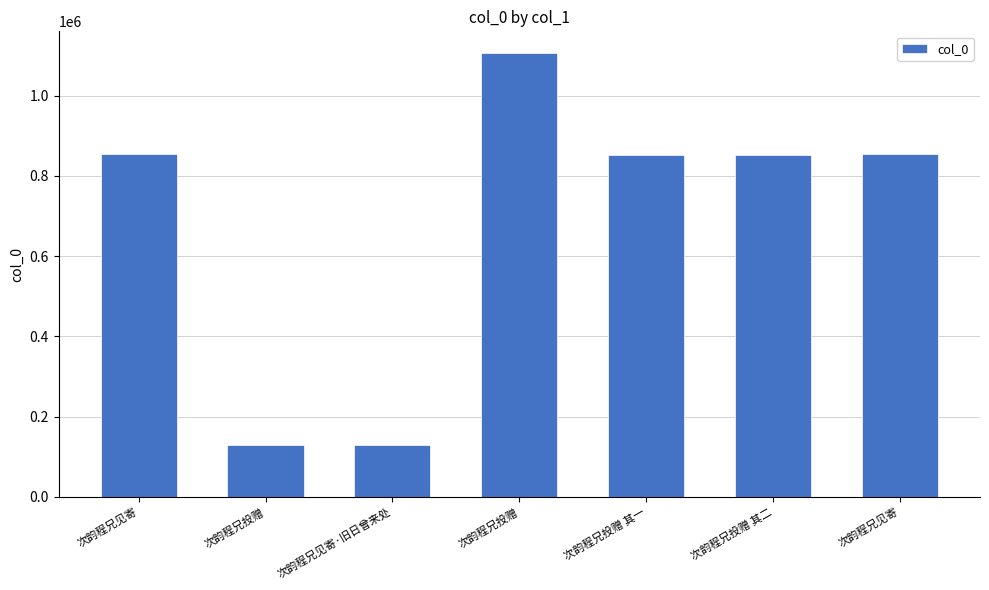

Reading left to right, what are all the values shown in this chart?

次韵程兄见寄=853564	次韵程兄投赠=130113	次韵程兄见寄·旧日曾来处=130114	次韵程兄投赠=1105398	次韵程兄投赠 其一=853010	次韵程兄投赠 其二=853011	次韵程兄见寄=854023